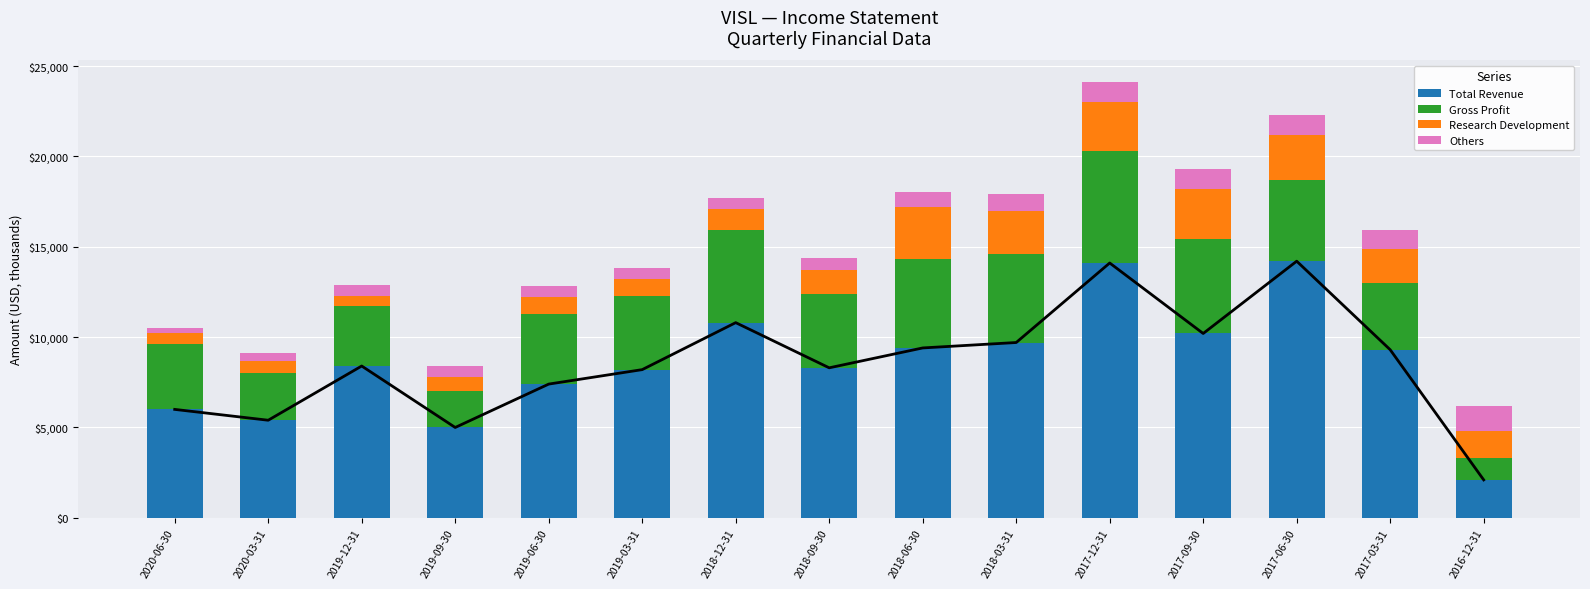

How many series are shown in this chart?

4